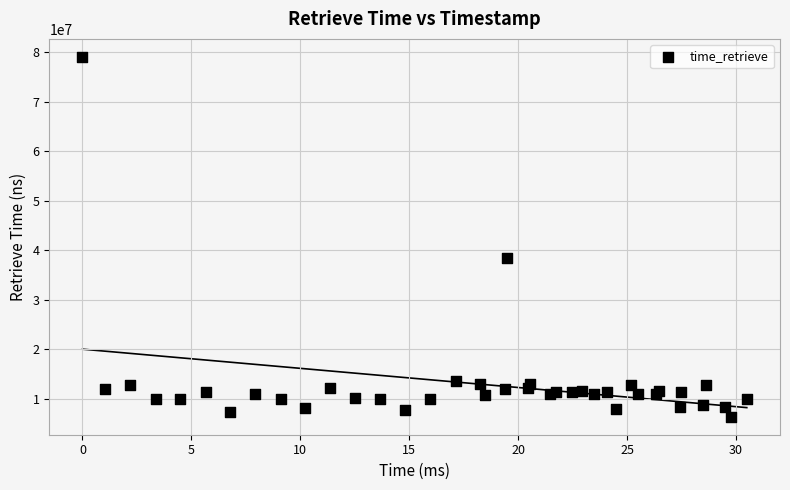

What Y value in the scatter plot is closest to 42742104?

38450943